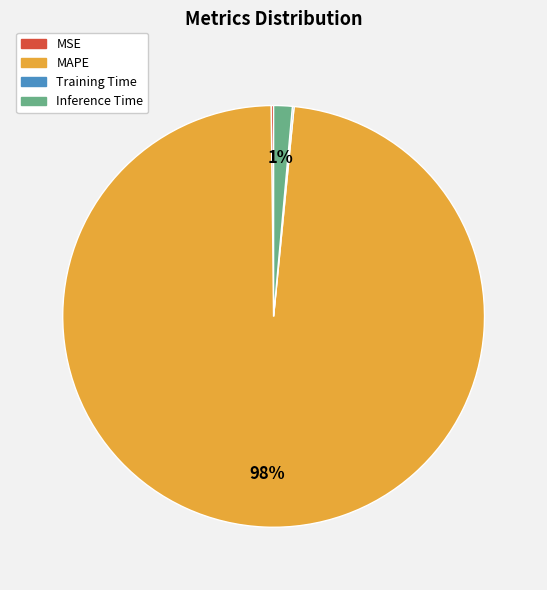

Which slice represents more than half of the pie?

MAPE